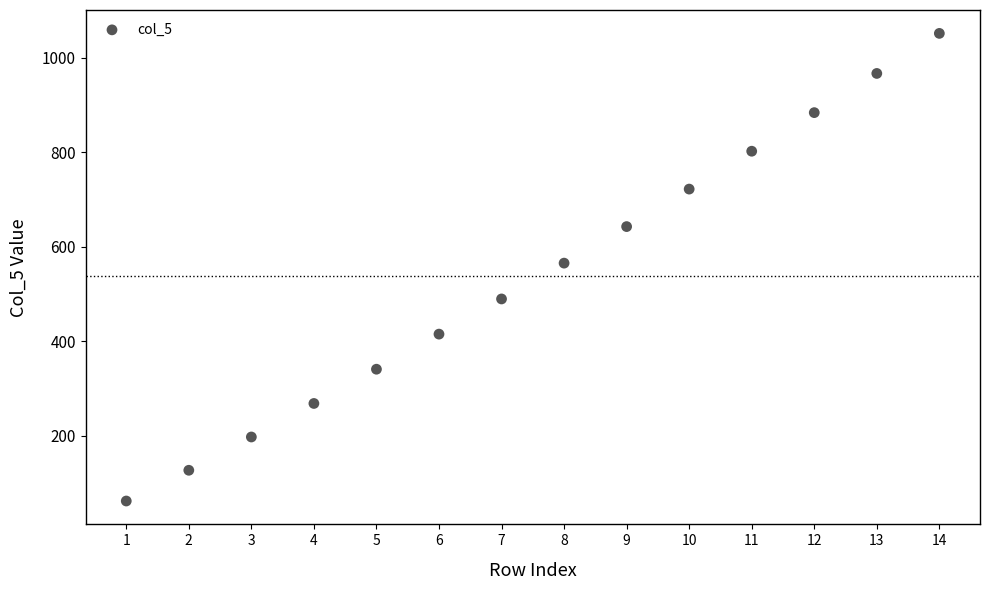

What is the range of X values (max minus min)?

13.0